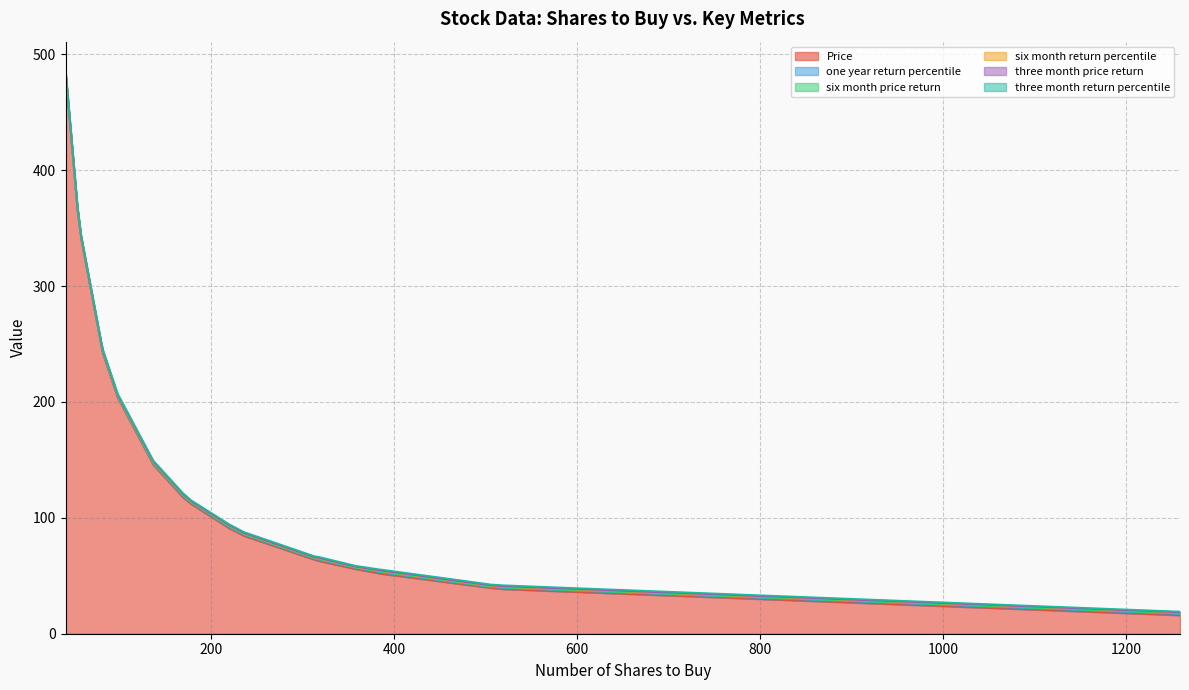

Where is the first local minimum for one year return percentile?

137